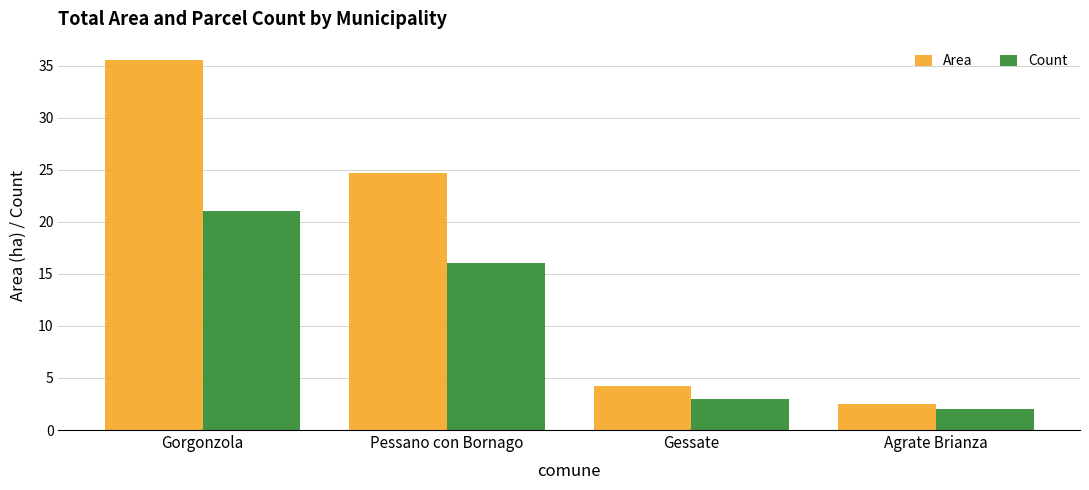

How many values in the Area series are below 24?

2